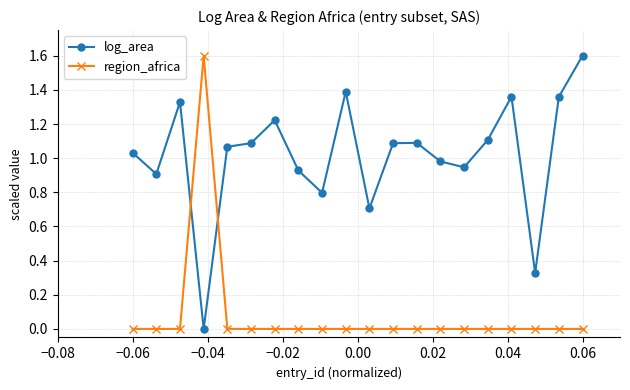

What is the highest value of the region_africa series?

1.6